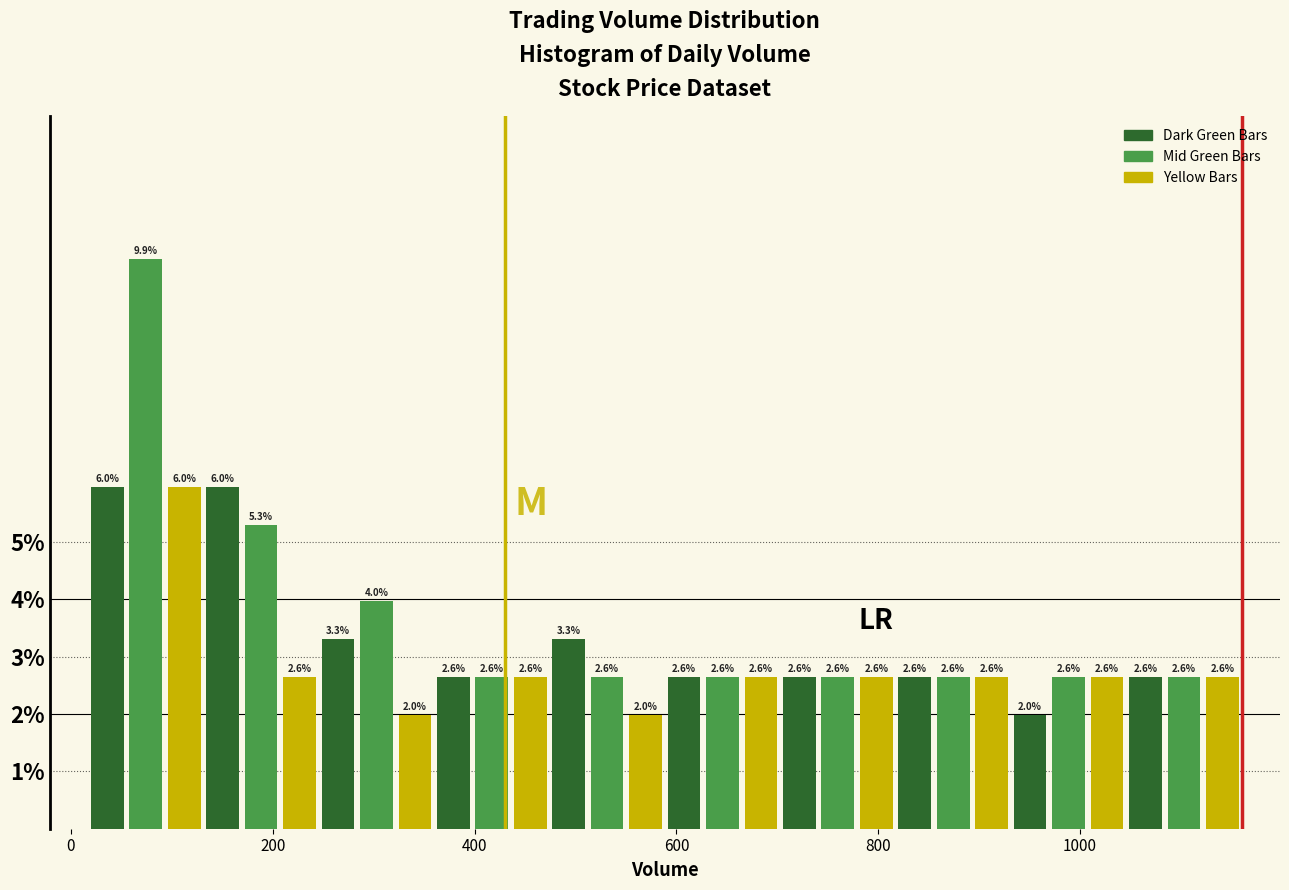

Read against the x-axis, roughly where is the centre of the tallest bar?

80